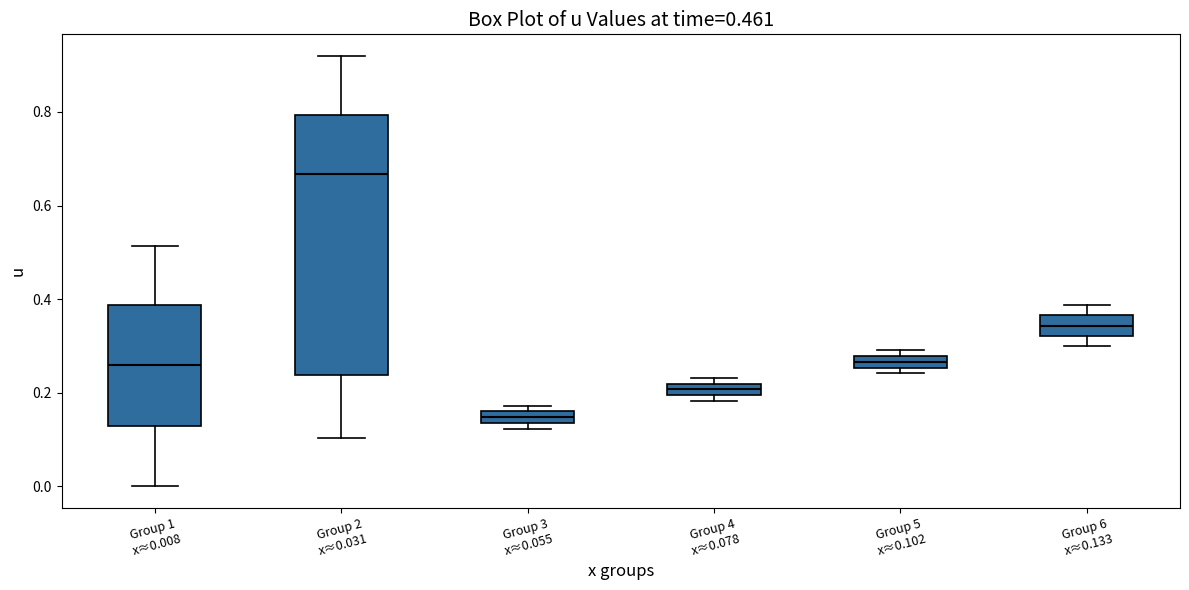

Where is the upper edge of the box for Group 5 x≈0.102 on the y-axis? The values are not printed on the chart, so give them approximately, as read against the axis.

0.28